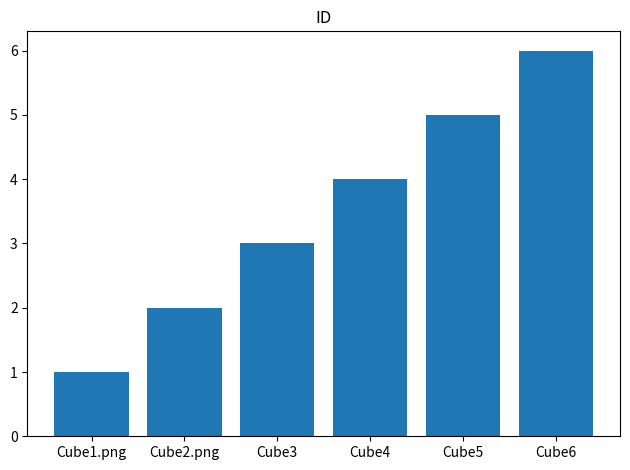

What is the label of the 6th bar from the right?

Cube1.png